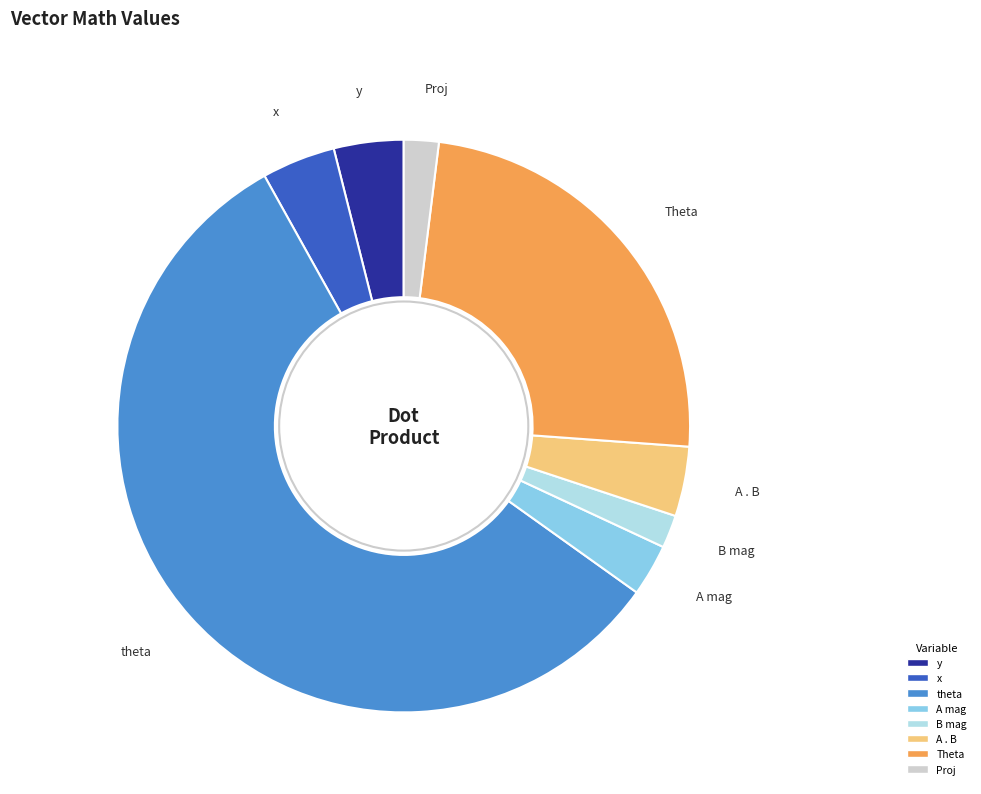

Is it true that A mag is 3% of the pie?

True